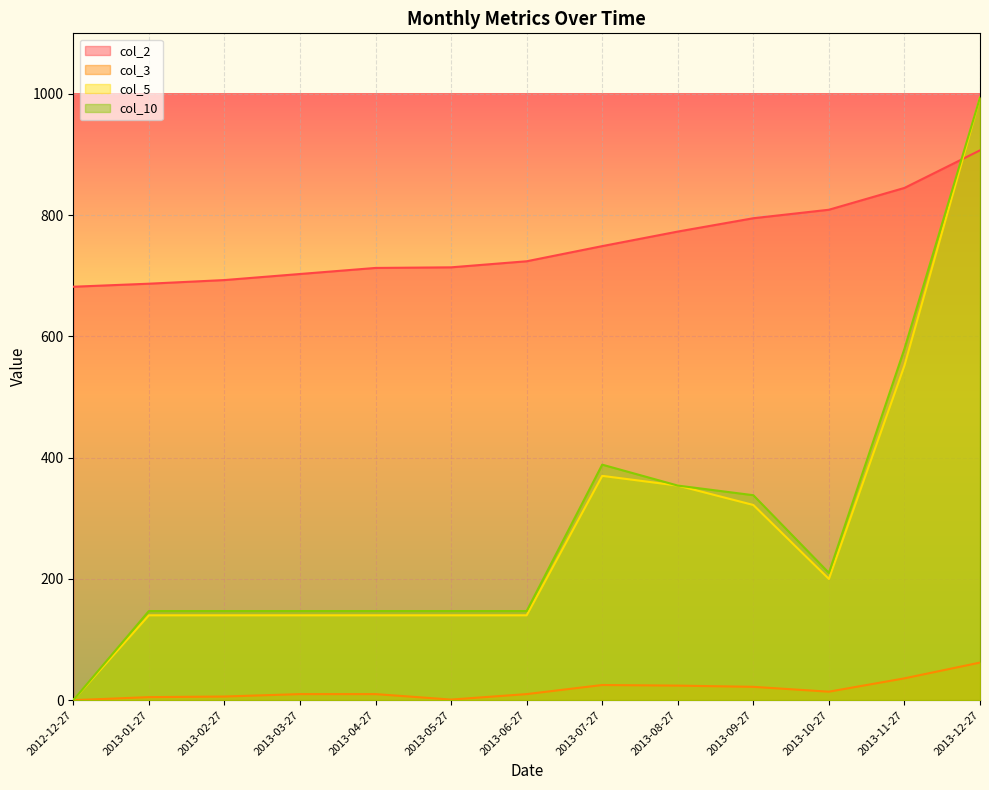

At which label is col_2 closest to 794?

2013-09-27